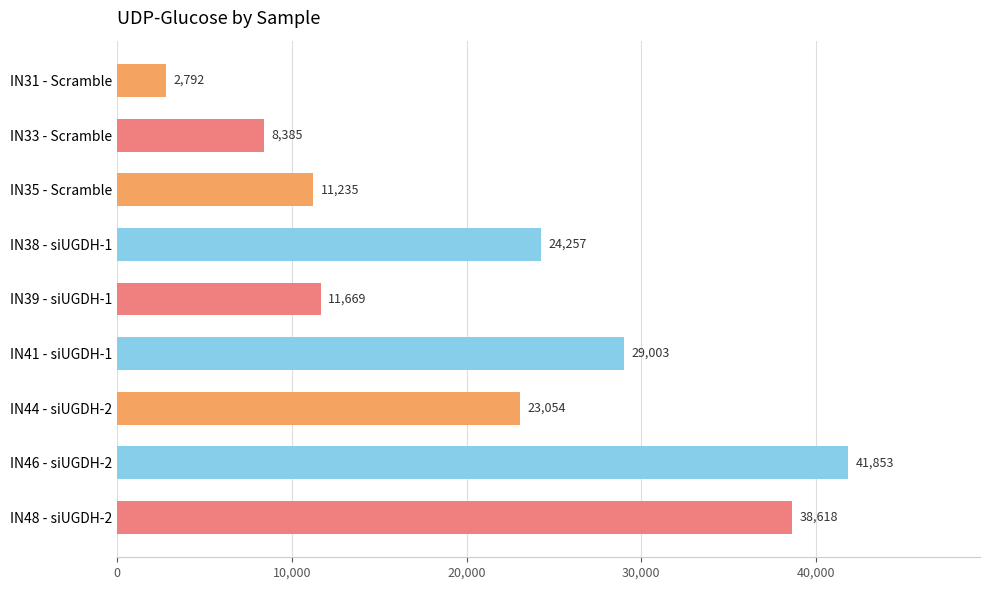

What is the smallest value displayed?

2791.8